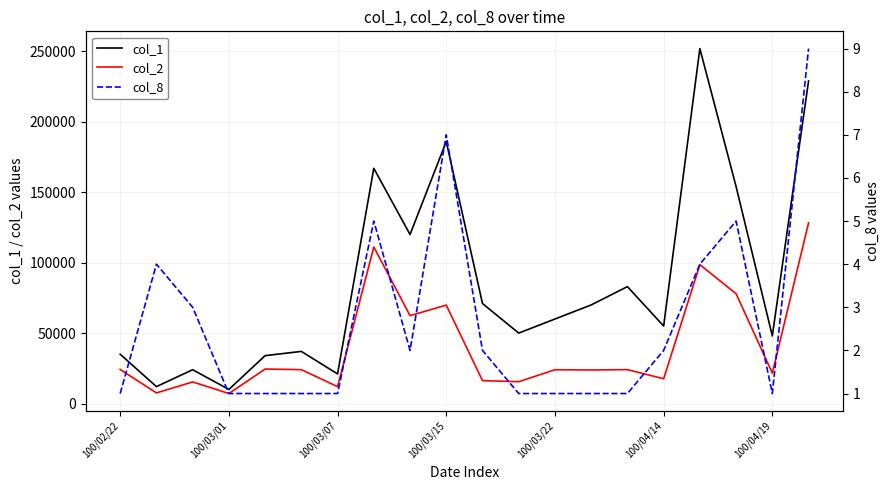

How many categories are shown in the chart?

20